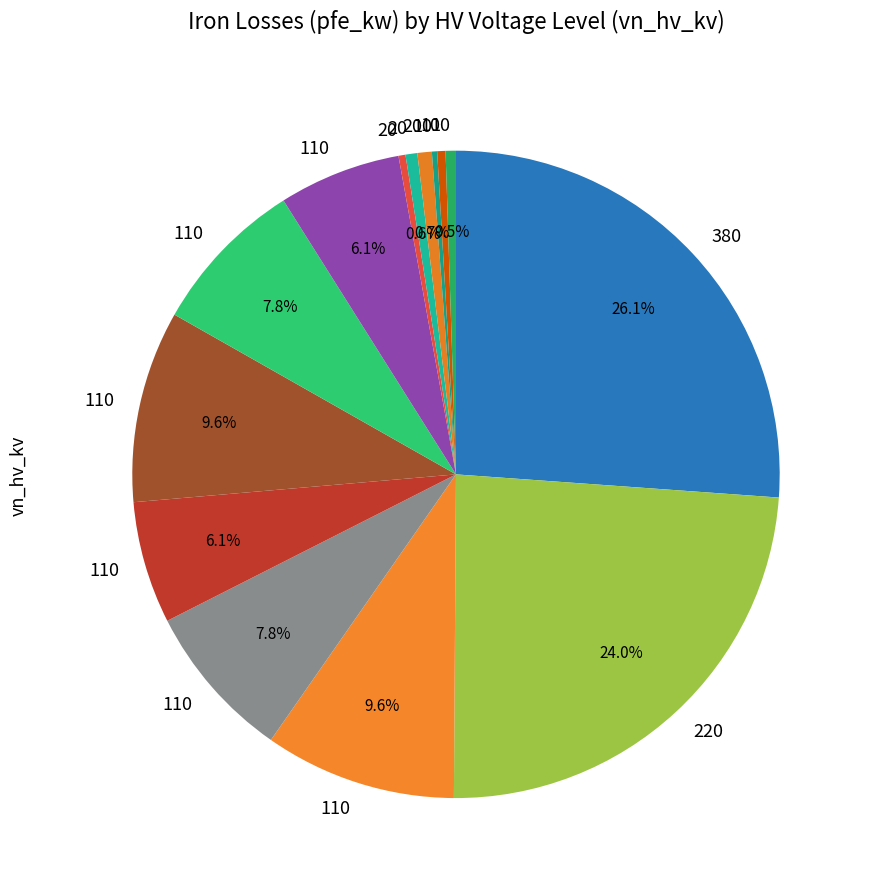

Is there a majority slice in this chart?

No